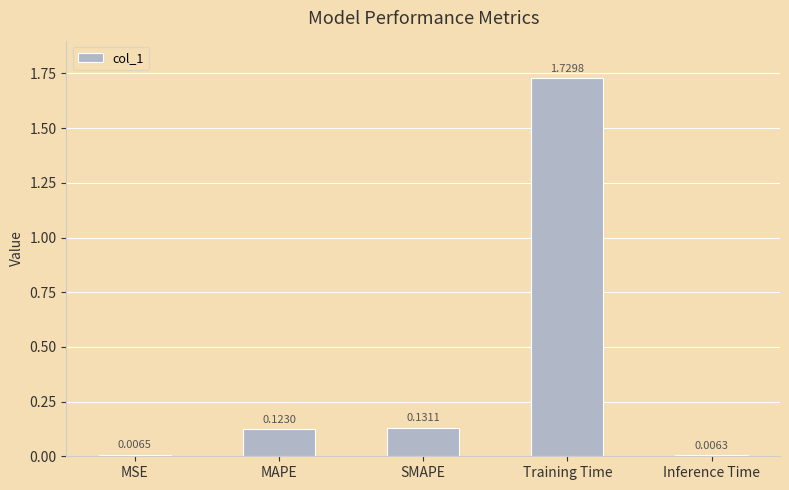

Where is the data nearest to the value 0?

Inference Time